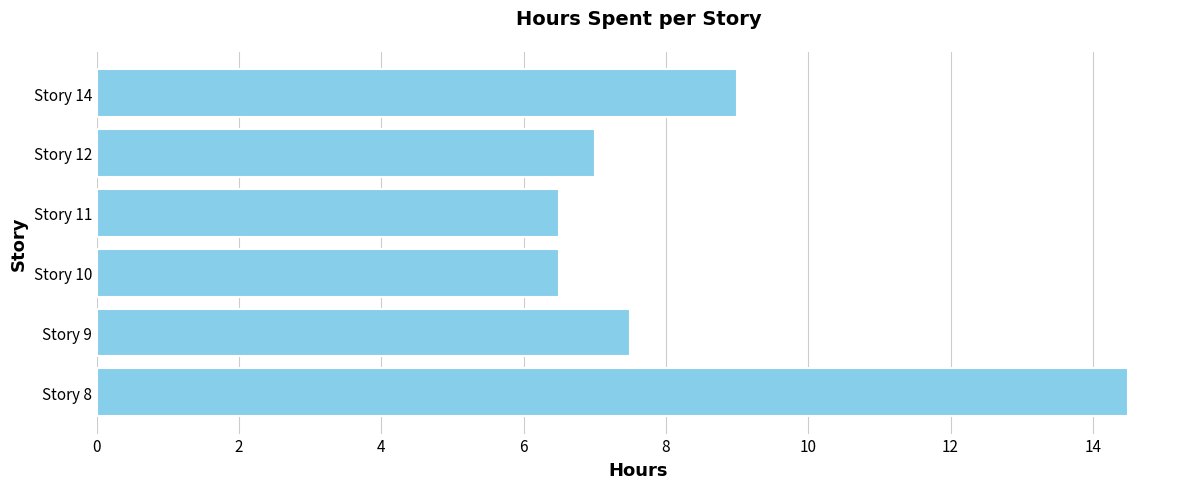

At which label is the value closest to 10?

Story 14